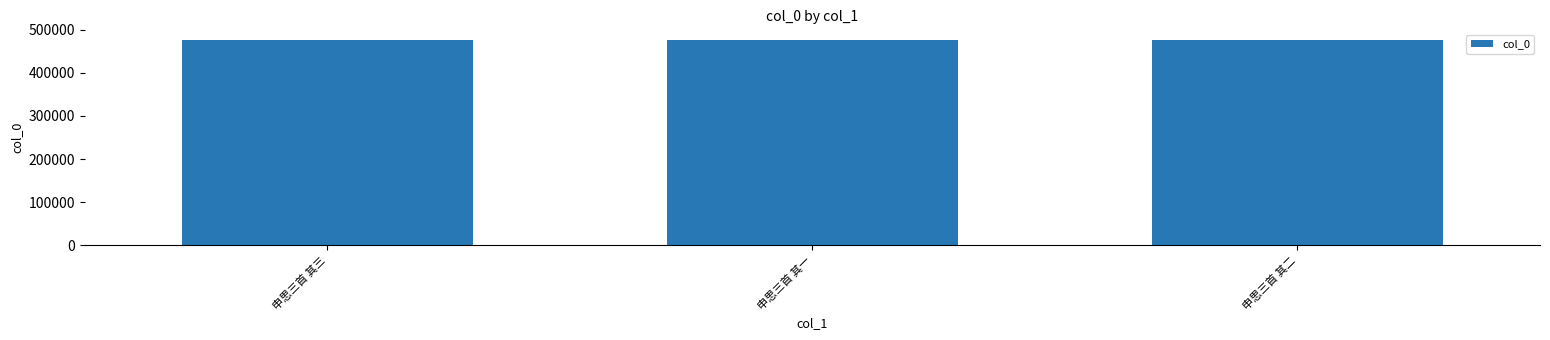

What is the sum of the values at 申思三首 其二 and 申思三首 其三?

953629